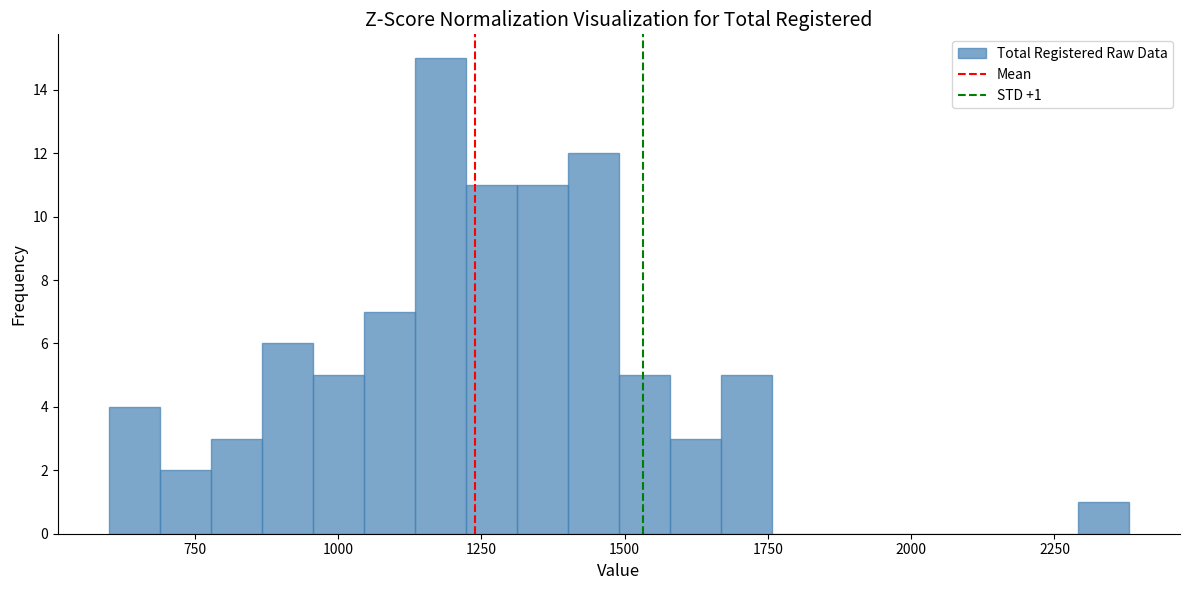

Around what value on the x-axis is the tallest bar? Give the approximate position of its centre, as read against the axis.

1200